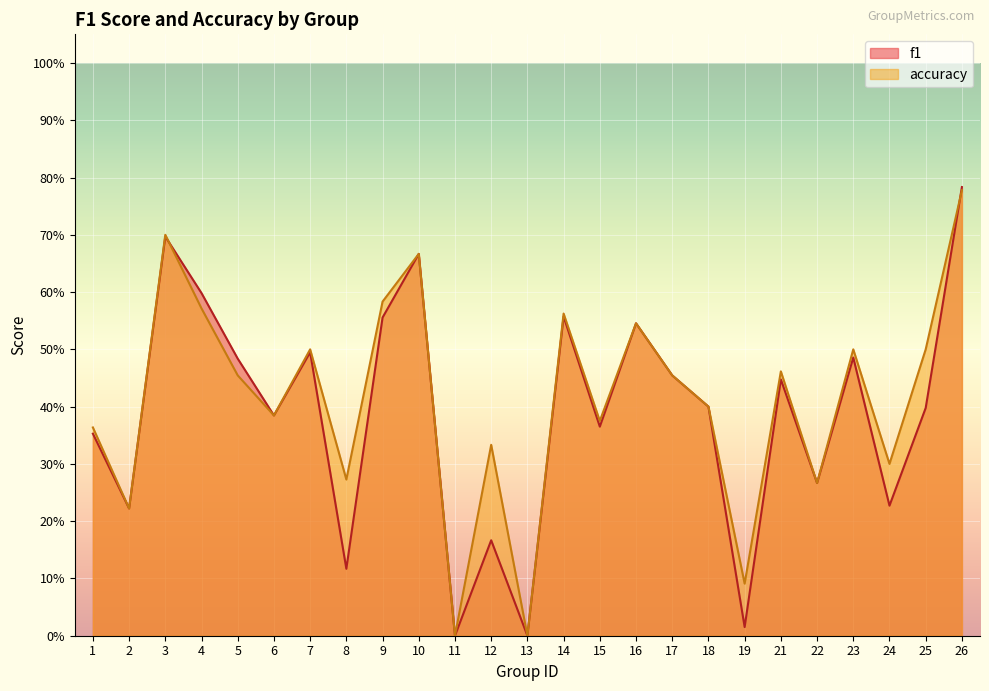

The accuracy series shows 0.5 at 25. True or false?

True